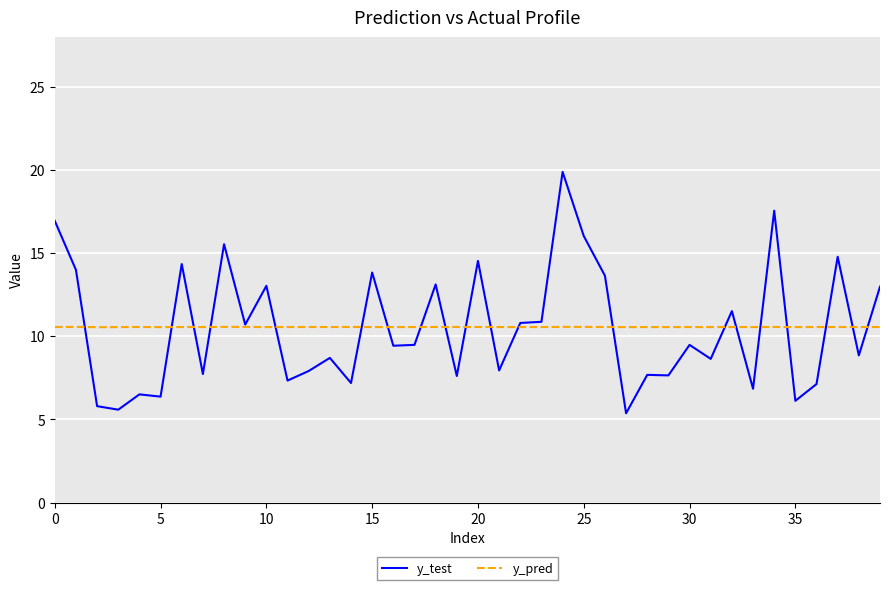

Rank the series by their maximum value, from lowest to highest.

y_pred, y_test